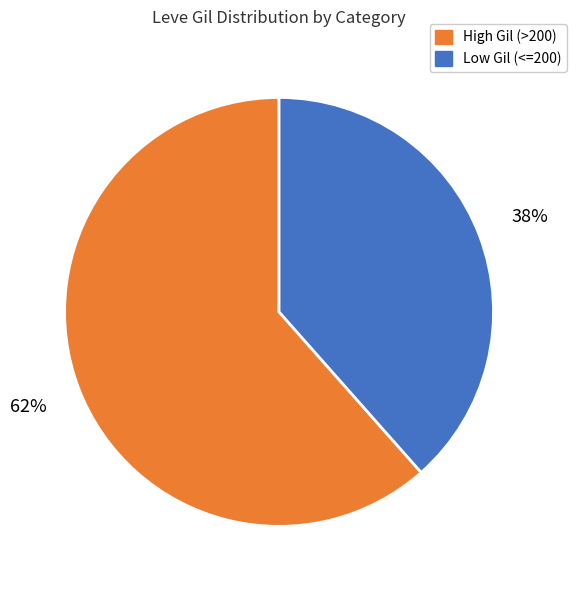

The High Gil (>200) slice represents 48% of the pie. True or false?

False